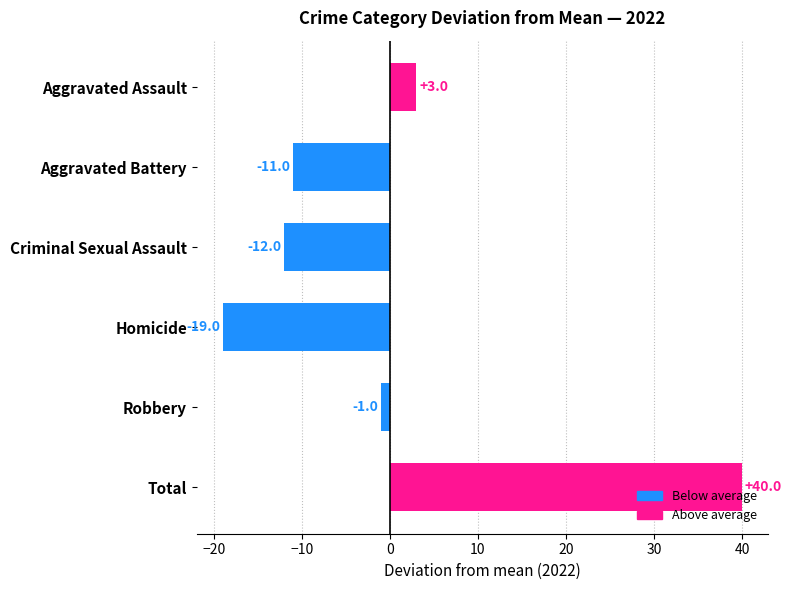

Are the bars grouped side by side (vs. stacked)?

Yes